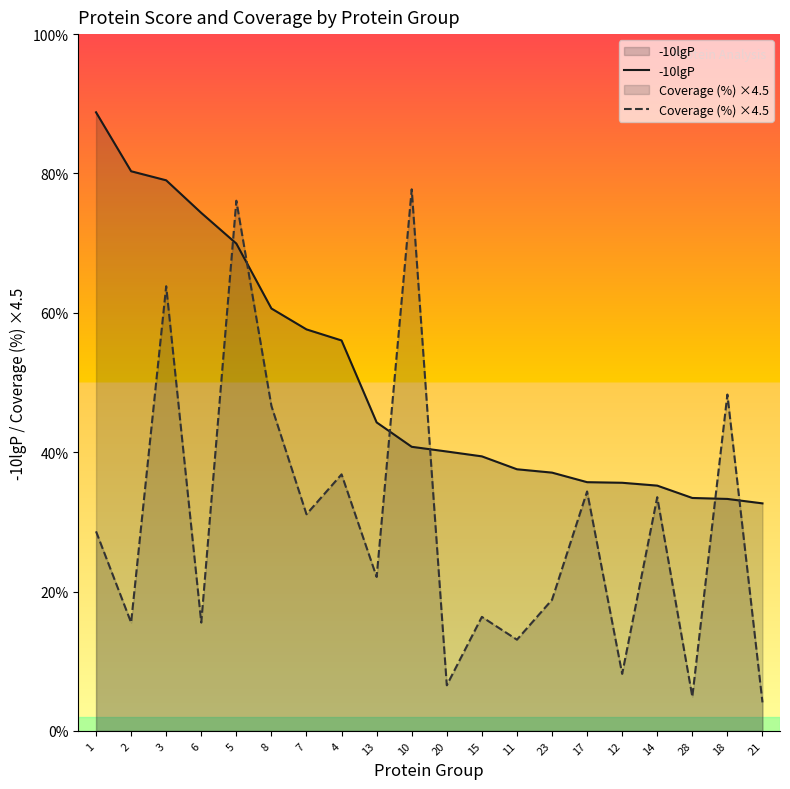

Reading left to right, list all the values displayed in this chart.

-10lgP: 488.3	441.8	434.6	408.9	384.7	333.4	316.9	308.2	243.5	224.2	220.5	216.7	206.5	203.9	196.3	195.9	193.6	183.9	183.1	179.6
Coverage (%) ×4.5: 157.5	85.5	351.0	85.5	418.5	256.5	171.0	202.5	121.5	427.5	36.0	90.0	72.0	103.5	189.0	45.0	184.5	27.0	265.5	22.5